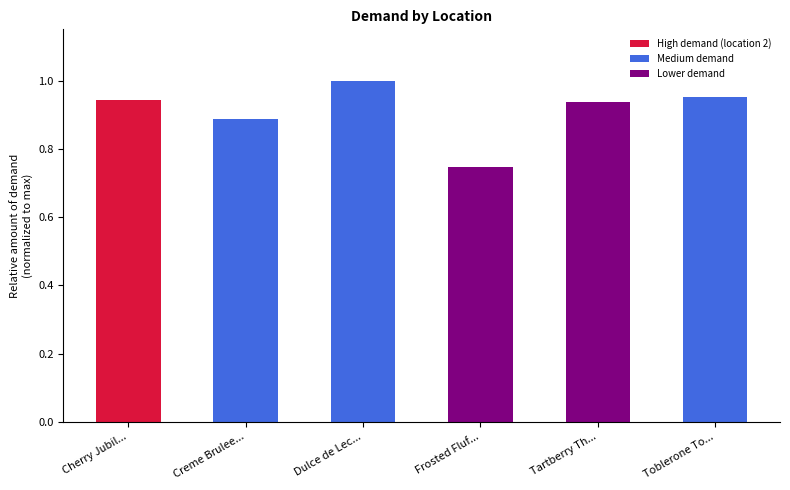

What is the change in value from Frosted Fluf... to Tartberry Th...?

+0.2